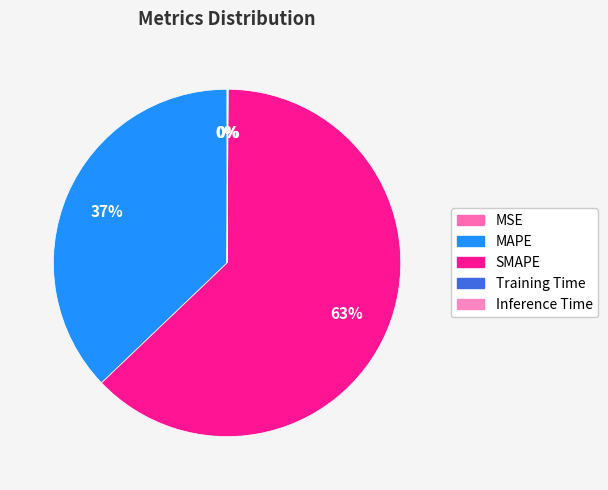

Is it true that Inference Time is 0% of the pie?

True